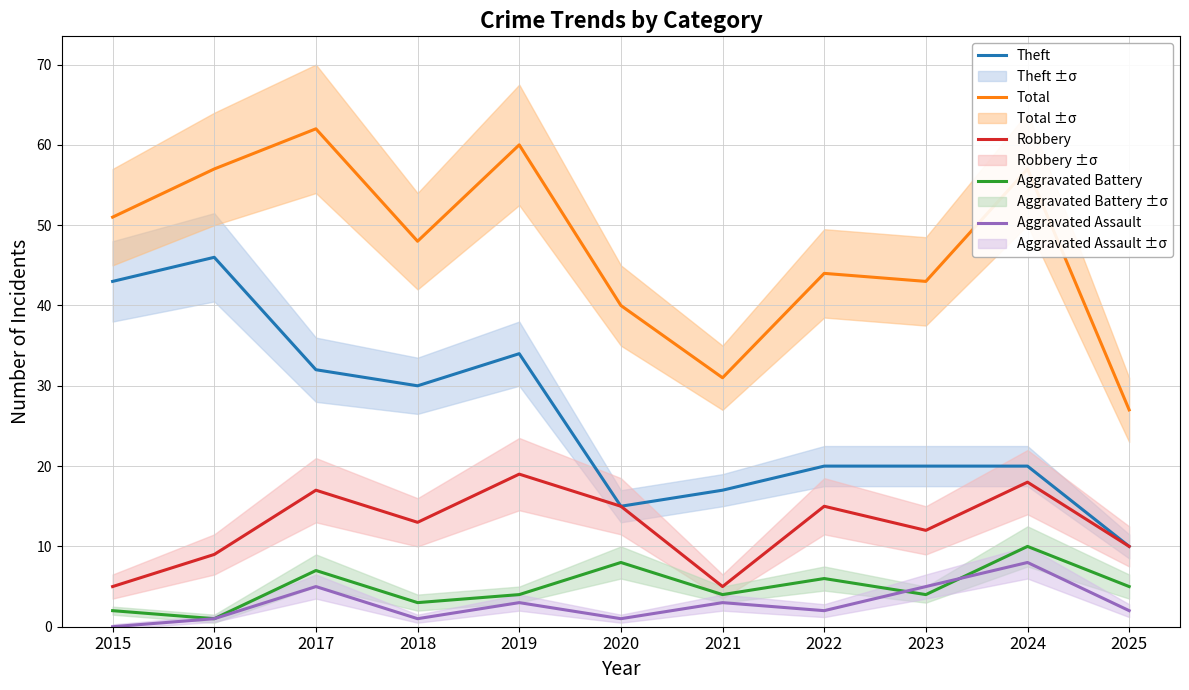

At which category does Aggravated Battery reach its first local valley?

2016